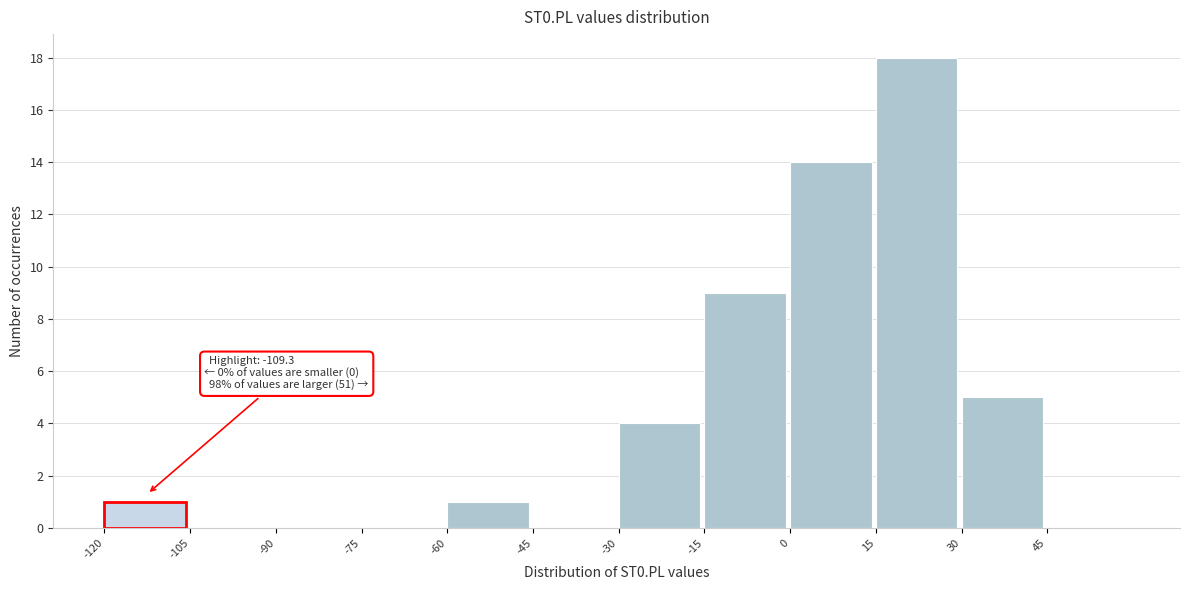

Over which range of the x-axis is the bar tallest?

15 to 30